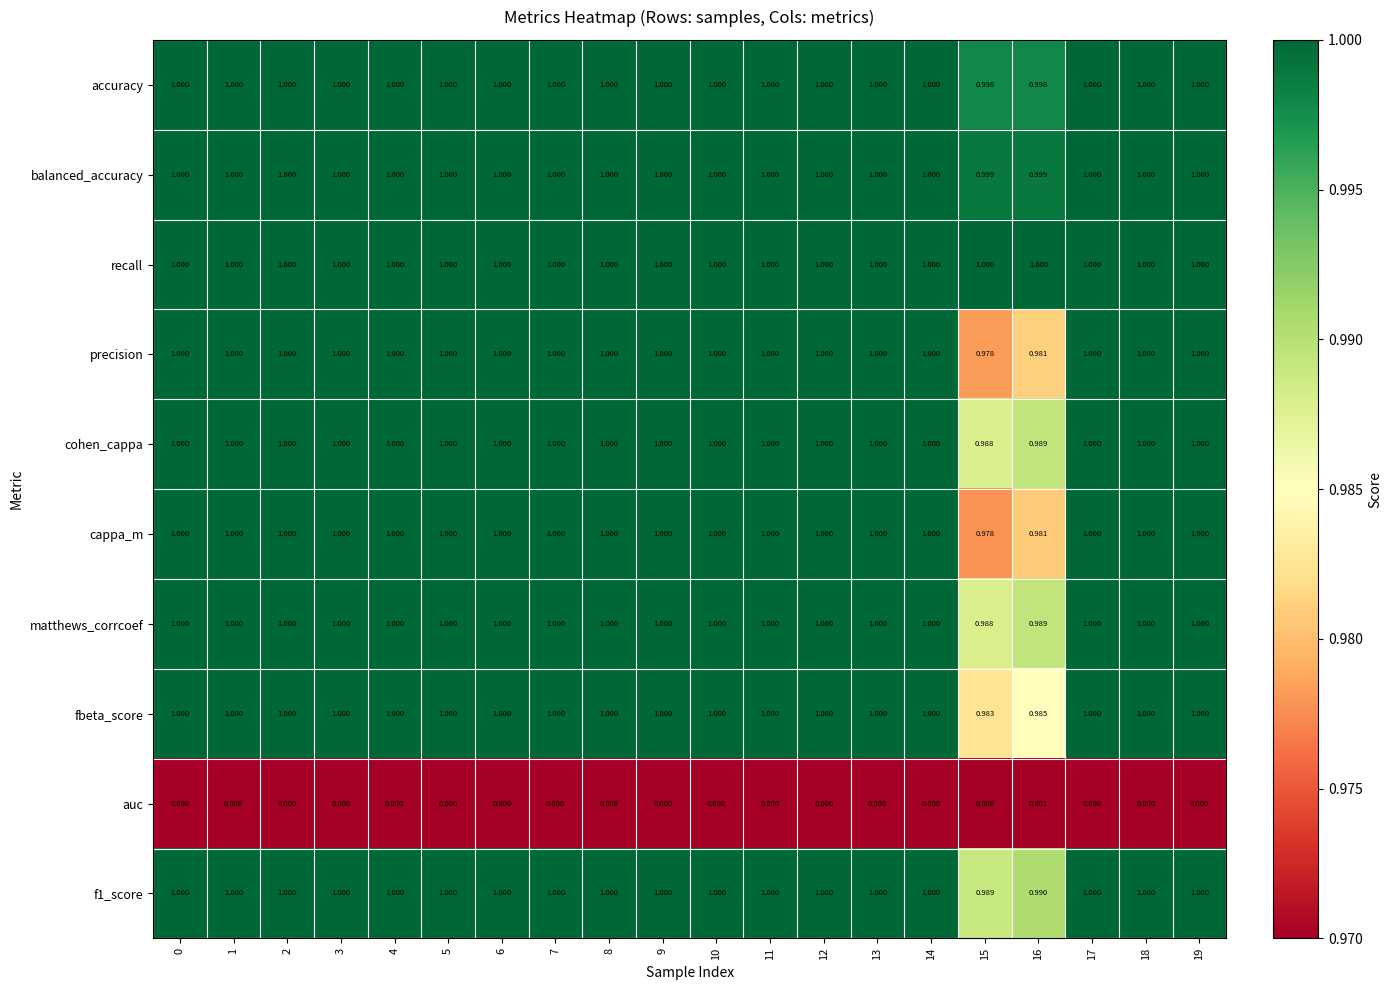

Is the value of auc at 5 greater than the value of matthews_corrcoef at 7?

No